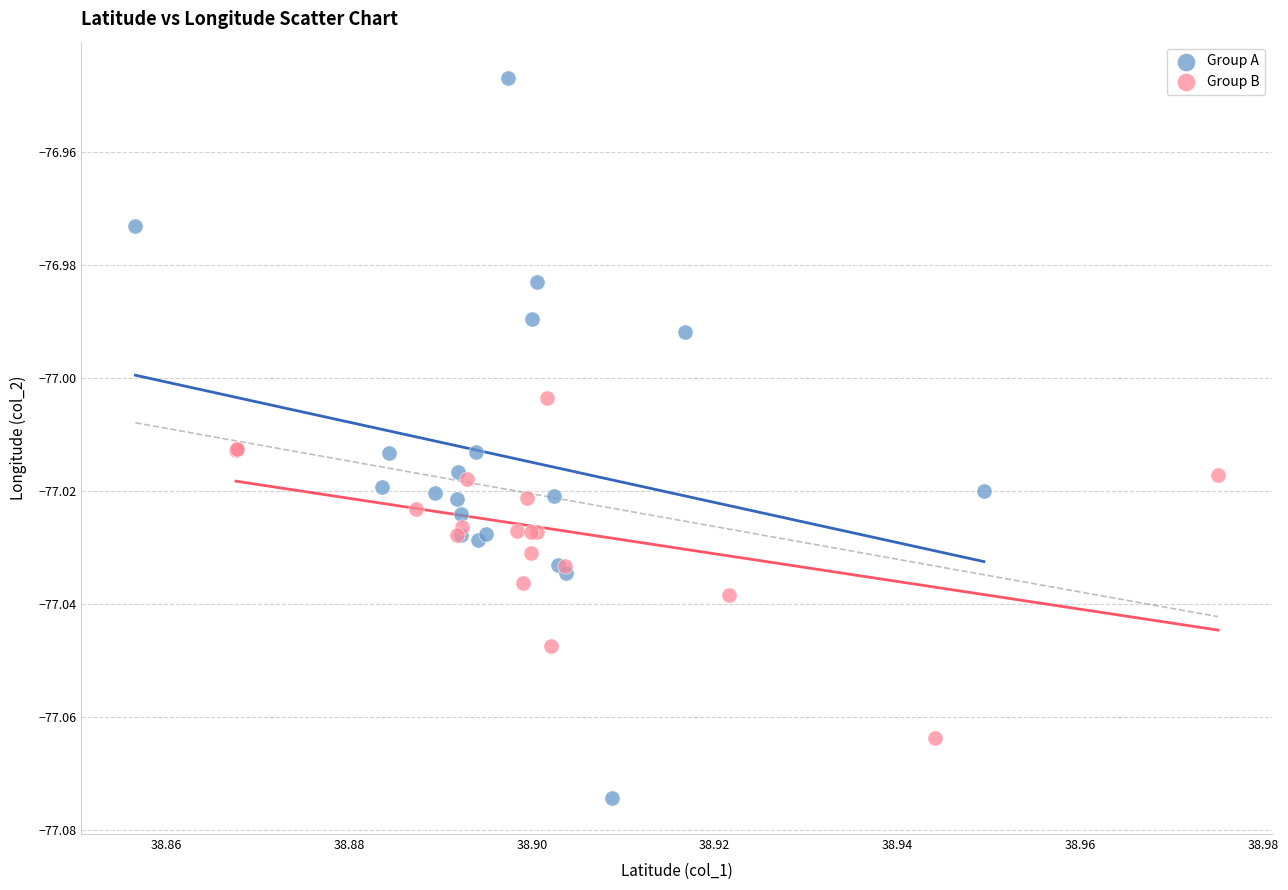

Which series contains the highest Y value?

Group A